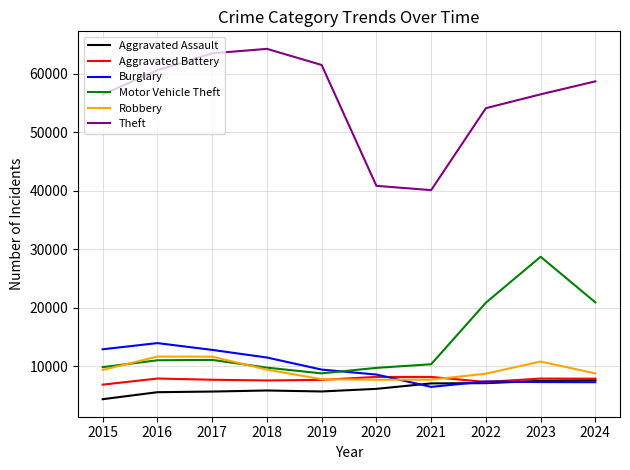

Which series has the largest total across all categories?

Theft